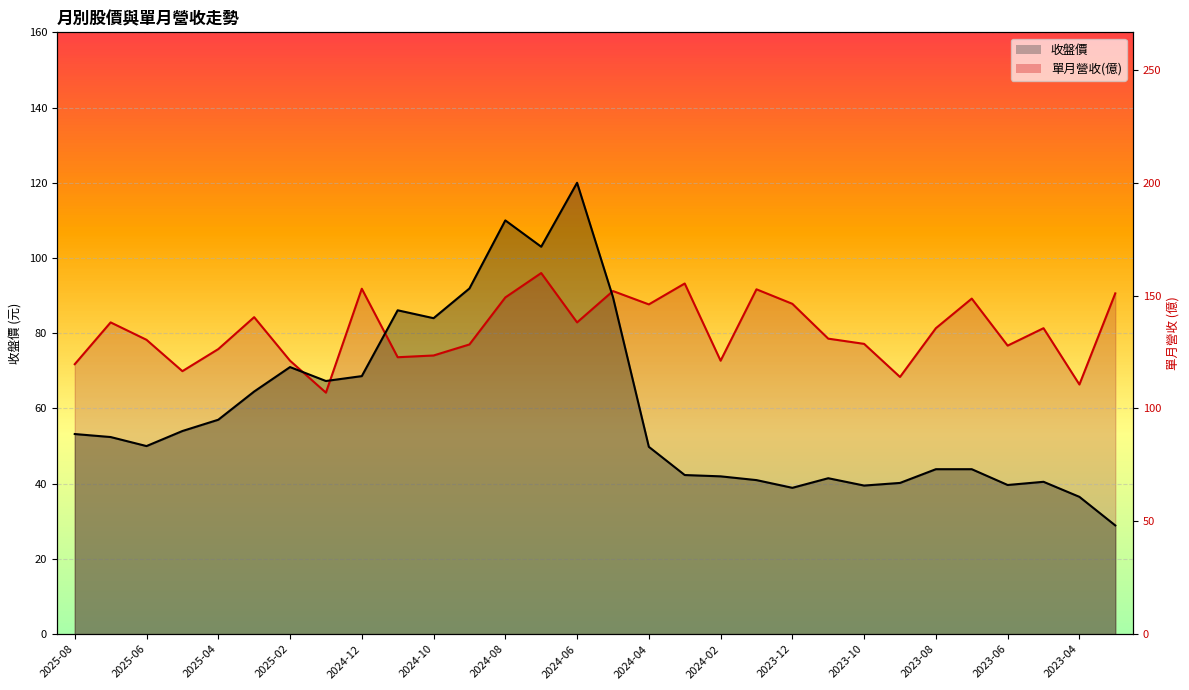

Which series has the largest range (max minus min)?

收盤_line